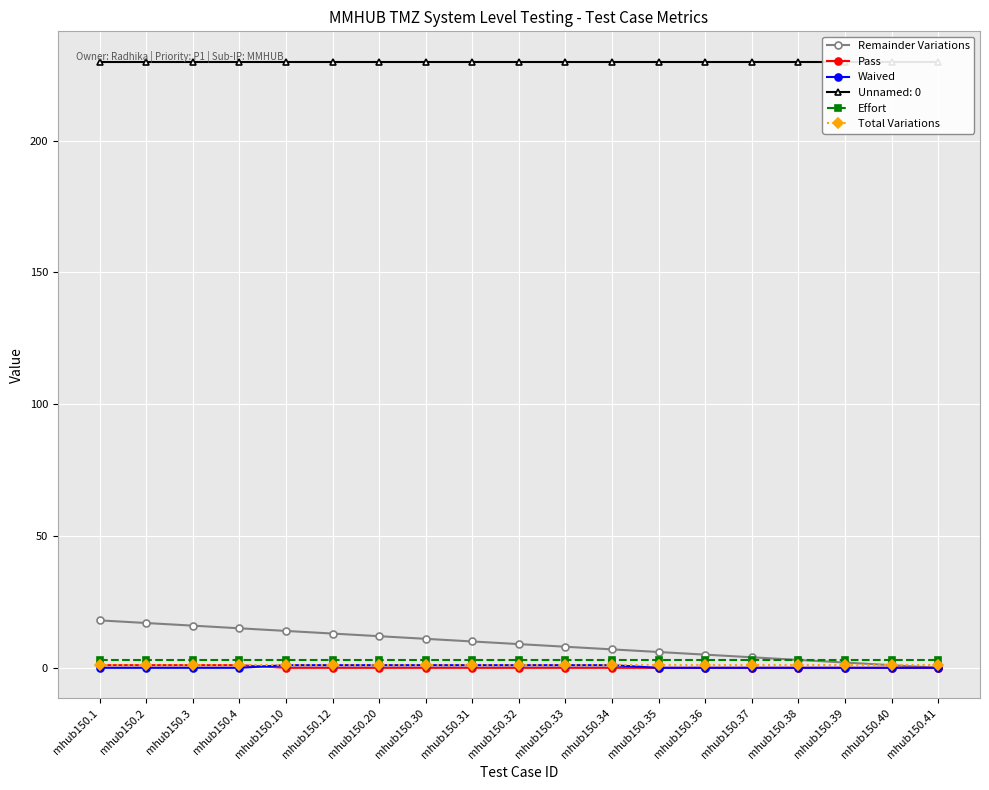

What are all the series names shown in the legend?

Remainder Variations, Pass, Waived, Effort, Total Variations